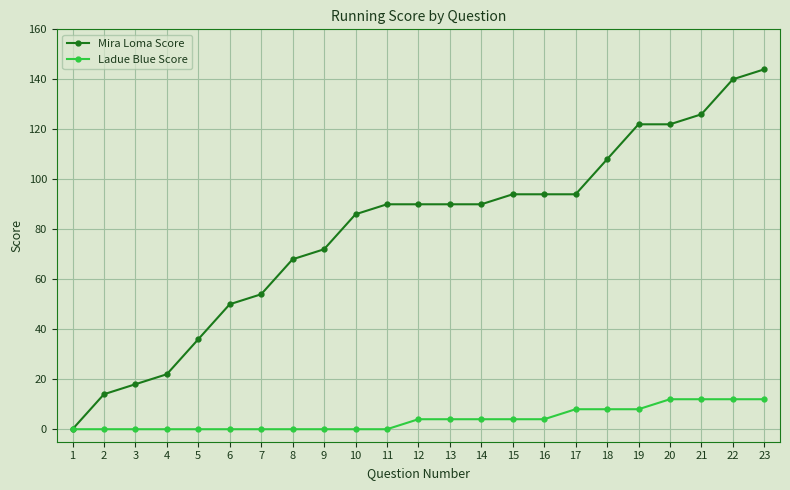

What is the spread (max minus min) of values at 17?

86